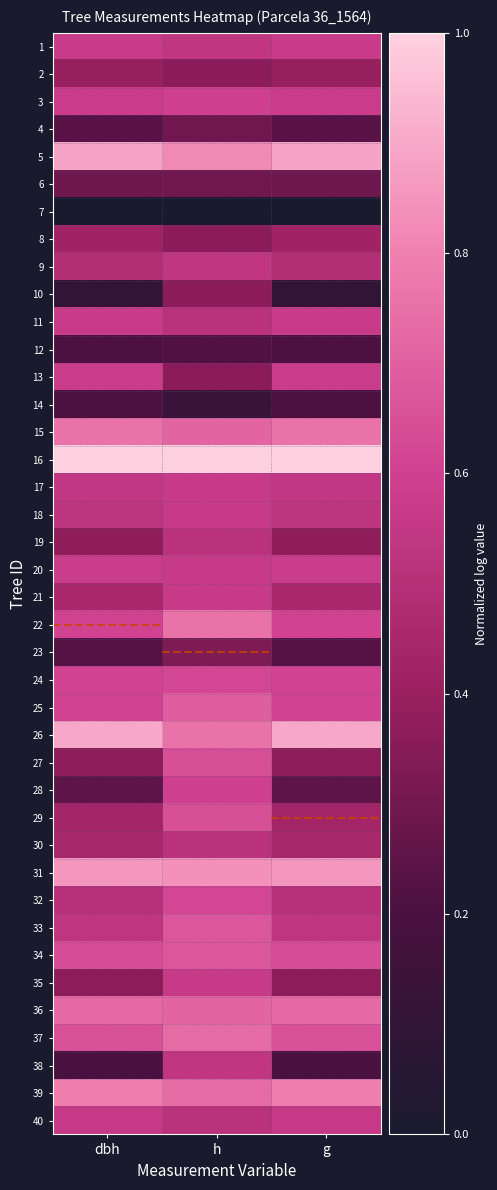

At which category is the sum across all series the highest?

h